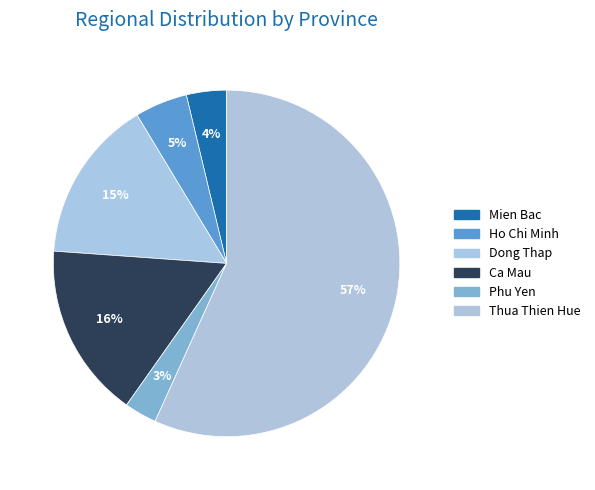

To the nearest percent, what percentage of the pie is Thua Thien Hue?

57%